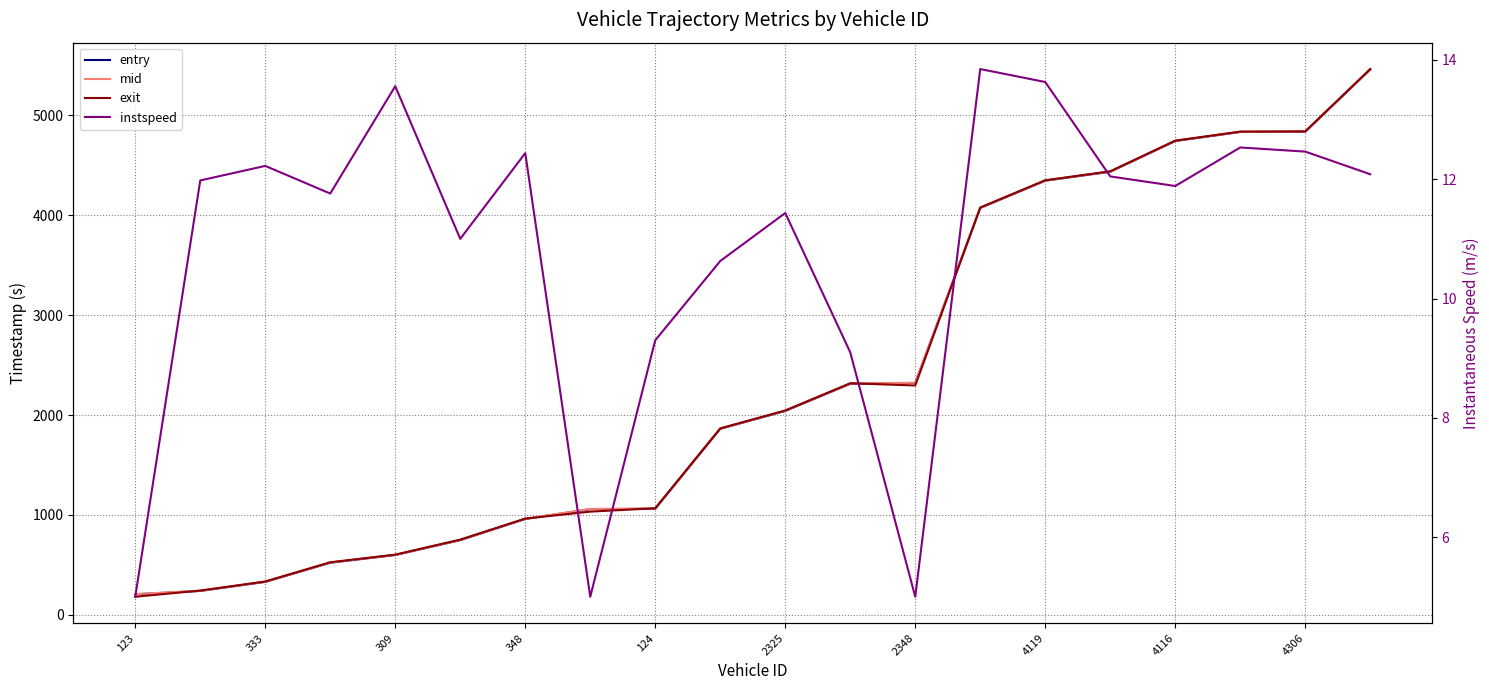

What is the average value of the instspeed series?

10.8